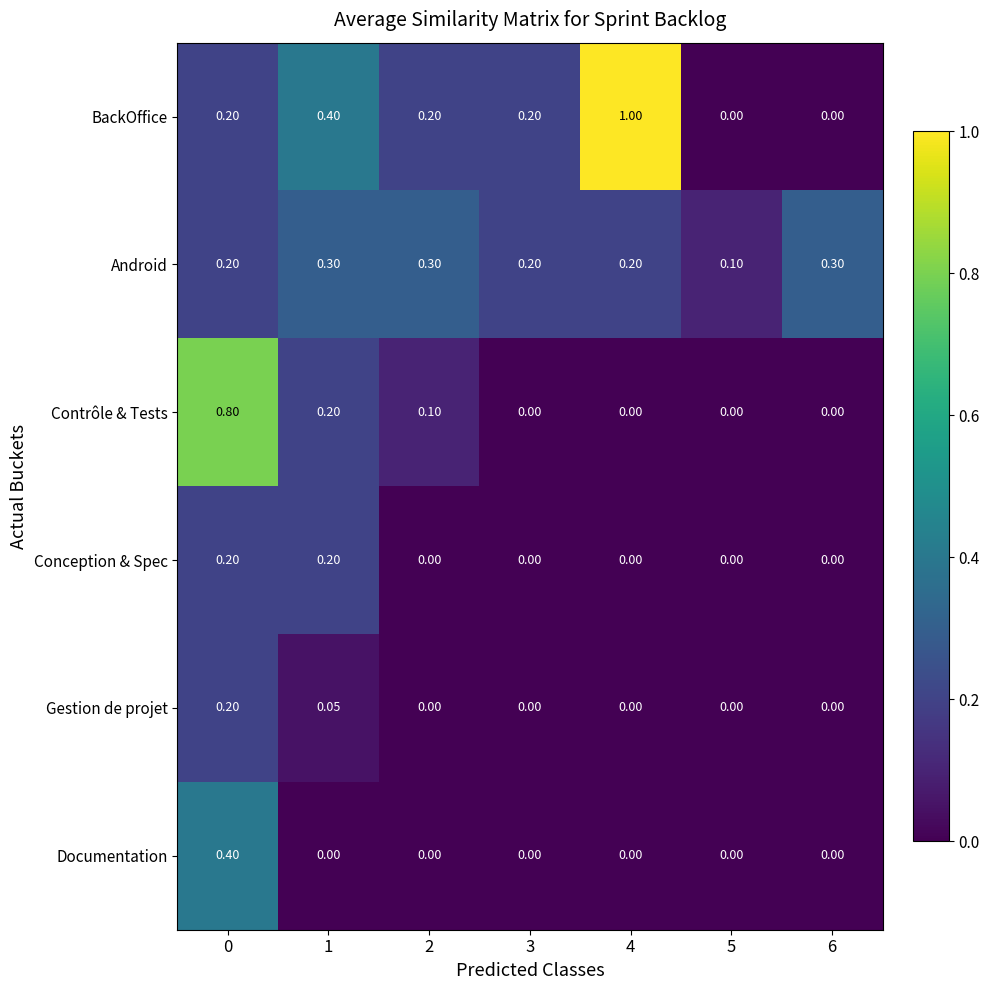

How many data points does each series have?

7